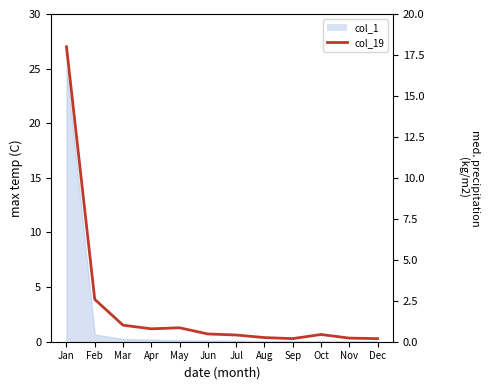

How many lines are shown in the chart?

1